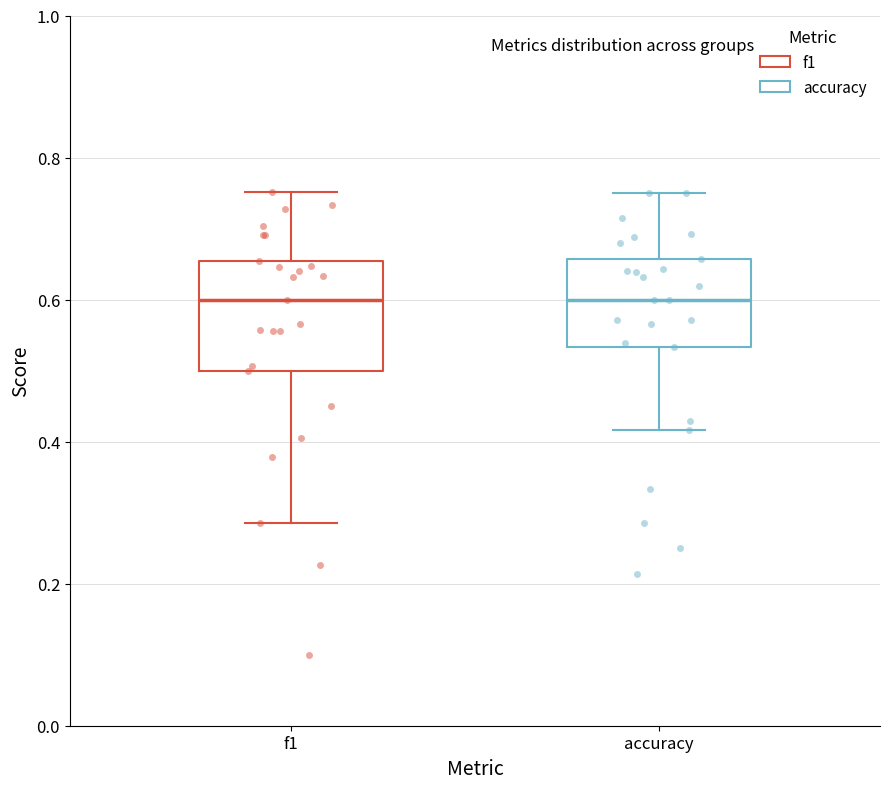

Reading left to right, read every box against the y-axis: the position of its median line, the range the box covers, and the ends of its whiskers. The values are not printed on the chart, so give them approximately, as read against the axis.

f1: median 0.60, box 0.50 to 0.66, whiskers 0.28 to 0.76
accuracy: median 0.60, box 0.54 to 0.66, whiskers 0.42 to 0.76